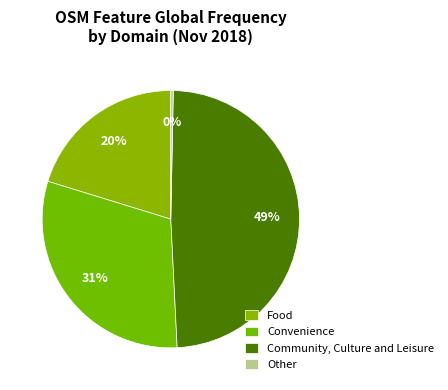

What is the smallest slice in the pie chart?

Other